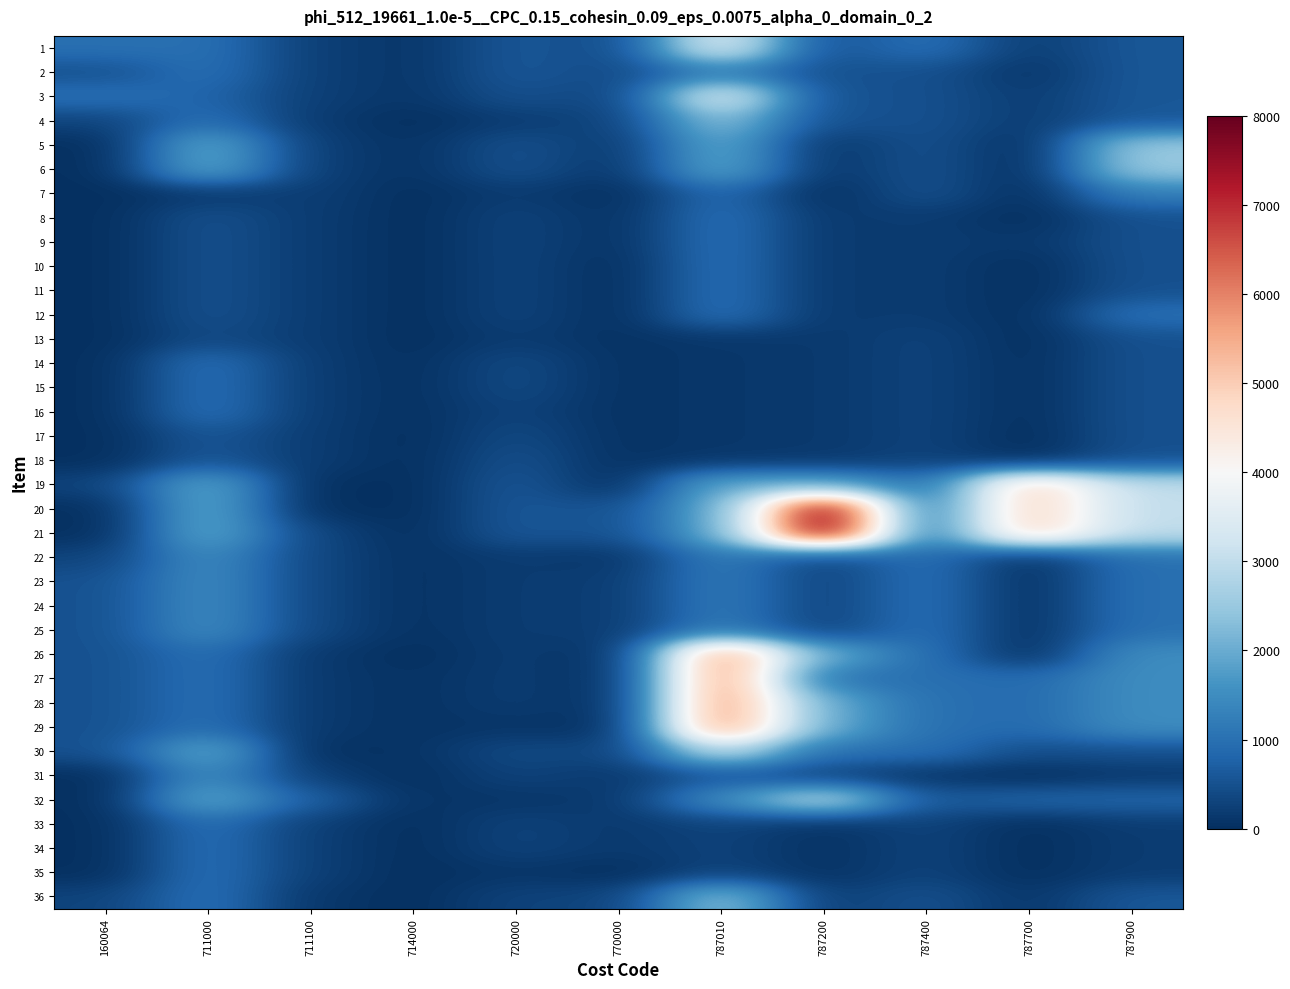

Reading left to right, list all the values displayed in this chart.

1: 160064=1000	711000=1000	711100=240	714000=100	720000=600	770000=400	787010=3600	787200=500	787400=1000	787700=200	787900=600
2: 160064=500	711000=1000	711100=240	714000=100	720000=600	770000=400	787010=1200	787200=500	787400=500	787700=100	787900=600
3: 160064=1000	711000=800	711100=240	714000=100	720000=500	770000=300	787010=3600	787200=500	787400=500	787700=200	787900=600
4: 160064=300	711000=1000	711100=180	714000=0	720000=200	770000=300	787010=2400	787200=500	787400=500	787700=200	787900=600
5: 160064=0	711000=2000	711100=240	714000=50	720000=500	770000=150	787010=2000	787200=100	787400=500	787700=0	787900=2500
6: 160064=0	711000=2000	711100=240	714000=50	720000=500	770000=100	787010=2000	787200=100	787400=500	787700=0	787900=2500
7: 160064=0	711000=150	711100=240	714000=0	720000=200	770000=0	787010=900	787200=0	787400=500	787700=0	787900=1250
8: 160064=0	711000=500	711100=200	714000=0	720000=300	770000=50	787010=1000	787200=150	787400=200	787700=0	787900=500
9: 160064=0	711000=500	711100=200	714000=0	720000=300	770000=50	787010=1000	787200=150	787400=200	787700=120	787900=500
10: 160064=0	711000=500	711100=200	714000=0	720000=300	770000=0	787010=1000	787200=150	787400=200	787700=0	787900=500
11: 160064=0	711000=500	711100=200	714000=0	720000=300	770000=0	787010=1000	787200=150	787400=200	787700=0	787900=500
12: 160064=0	711000=500	711100=200	714000=0	720000=300	770000=0	787010=1000	787200=150	787400=200	787700=0	787900=1000
13: 160064=0	711000=400	711100=200	714000=0	720000=200	770000=50	787010=120	787200=150	787400=300	787700=0	787900=500
14: 160064=0	711000=1000	711100=200	714000=20	720000=400	770000=50	787010=120	787200=150	787400=300	787700=20	787900=500
15: 160064=0	711000=1000	711100=200	714000=30	720000=400	770000=50	787010=120	787200=150	787400=300	787700=20	787900=500
16: 160064=0	711000=1000	711100=200	714000=30	720000=300	770000=50	787010=120	787200=150	787400=300	787700=20	787900=500
17: 160064=0	711000=600	711100=200	714000=0	720000=400	770000=50	787010=120	787200=150	787400=300	787700=0	787900=500
18: 160064=0	711000=600	711100=200	714000=0	720000=500	770000=50	787010=120	787200=150	787400=300	787700=0	787900=500
19: 160064=300	711000=2000	711100=0	714000=0	720000=600	770000=0	787010=2000	787200=2000	787400=1000	787700=5000	787900=3000
20: 160064=0	711000=2000	711100=0	714000=0	720000=600	770000=500	787010=2000	787200=8000	787400=1000	787700=5000	787900=3000
21: 160064=0	711000=2000	711100=350	714000=0	720000=600	770000=500	787010=2000	787200=8000	787400=1000	787700=5000	787900=3000
22: 160064=300	711000=1500	711100=360	714000=48	720000=200	770000=100	787010=1200	787200=300	787400=1000	787700=30	787900=1000
23: 160064=500	711000=1500	711100=360	714000=48	720000=200	770000=200	787010=1200	787200=300	787400=1000	787700=30	787900=1000
24: 160064=500	711000=1500	711100=360	714000=48	720000=200	770000=200	787010=1200	787200=300	787400=1000	787700=30	787900=1000
25: 160064=500	711000=1500	711100=360	714000=48	720000=200	770000=200	787010=1200	787200=300	787400=1000	787700=30	787900=1000
26: 160064=500	711000=1000	711100=150	714000=0	720000=200	770000=0	787010=6000	787200=2000	787400=1000	787700=0	787900=1500
27: 160064=500	711000=1000	711100=150	714000=50	720000=200	770000=0	787010=6000	787200=1000	787400=1000	787700=900	787900=1500
28: 160064=500	711000=1000	711100=150	714000=50	720000=200	770000=0	787010=6000	787200=2000	787400=1000	787700=900	787900=1500
29: 160064=500	711000=1000	711100=150	714000=50	720000=100	770000=0	787010=6000	787200=2000	787400=1000	787700=900	787900=1500
30: 160064=500	711000=2000	711100=0	714000=60	720000=400	770000=300	787010=3000	787200=1000	787400=1000	787700=450	787900=500
31: 160064=0	711000=1500	711100=240	714000=0	720000=300	770000=150	787010=600	787200=300	787400=100	787700=0	787900=150
32: 160064=0	711000=2000	711100=720	714000=60	720000=100	770000=150	787010=1500	787200=3000	787400=600	787700=800	787900=800
33: 160064=0	711000=1000	711100=240	714000=0	720000=300	770000=150	787010=300	787200=50	787400=300	787700=0	787900=200
34: 160064=0	711000=1000	711100=240	714000=0	720000=300	770000=150	787010=300	787200=50	787400=300	787700=0	787900=200
35: 160064=0	711000=1000	711100=240	714000=0	720000=100	770000=0	787010=300	787200=50	787400=300	787700=0	787900=200
36: 160064=300	711000=1000	711100=120	714000=0	720000=300	770000=300	787010=2400	787200=200	787400=500	787700=100	787900=600